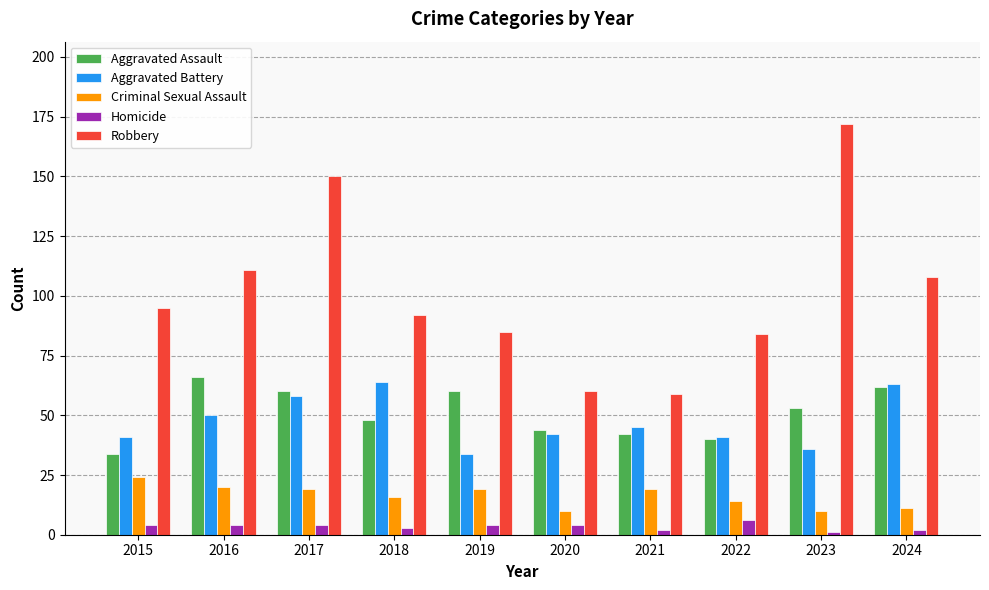

Reading right to left, list all the values displayed in this chart.

Aggravated Assault: 62	53	40	42	44	60	48	60	66	34
Aggravated Battery: 63	36	41	45	42	34	64	58	50	41
Criminal Sexual Assault: 11	10	14	19	10	19	16	19	20	24
Homicide: 2	1	6	2	4	4	3	4	4	4
Robbery: 108	172	84	59	60	85	92	150	111	95